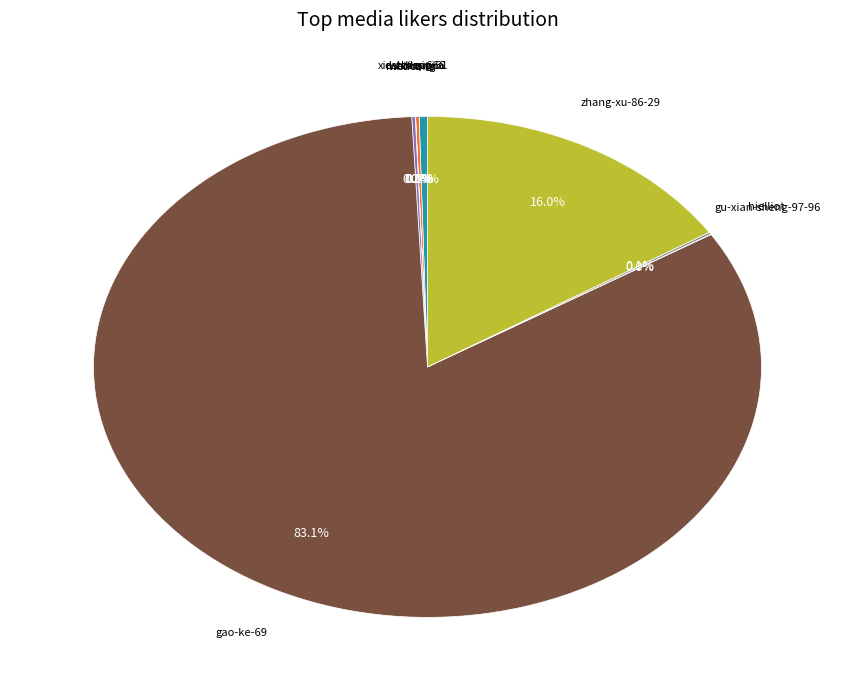

Is there any slice that represents more than half of the pie?

Yes